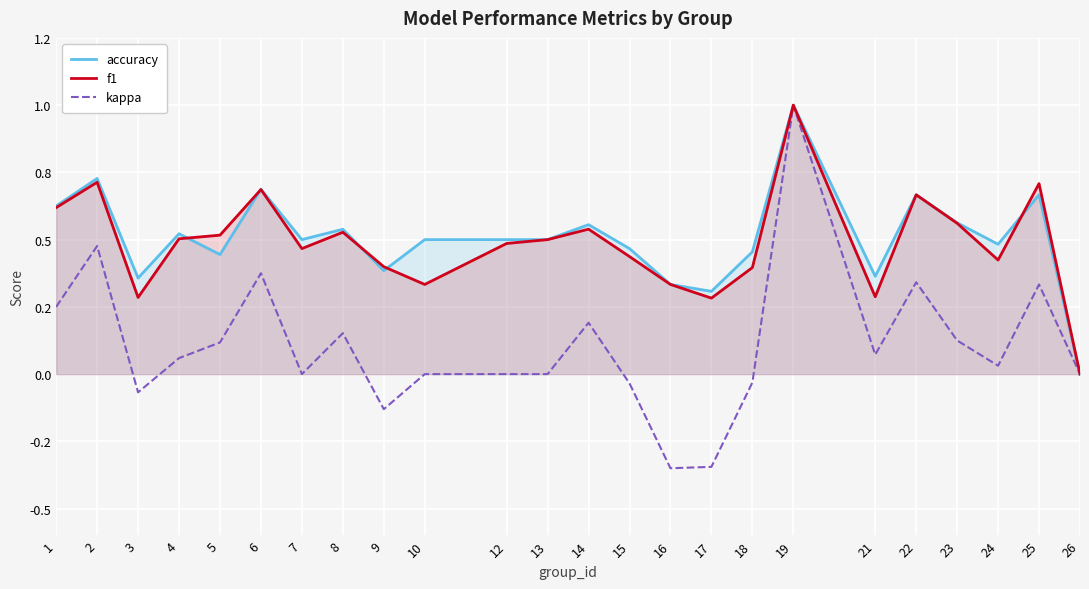

Count the accuracy values in the range 0 to 1.

24